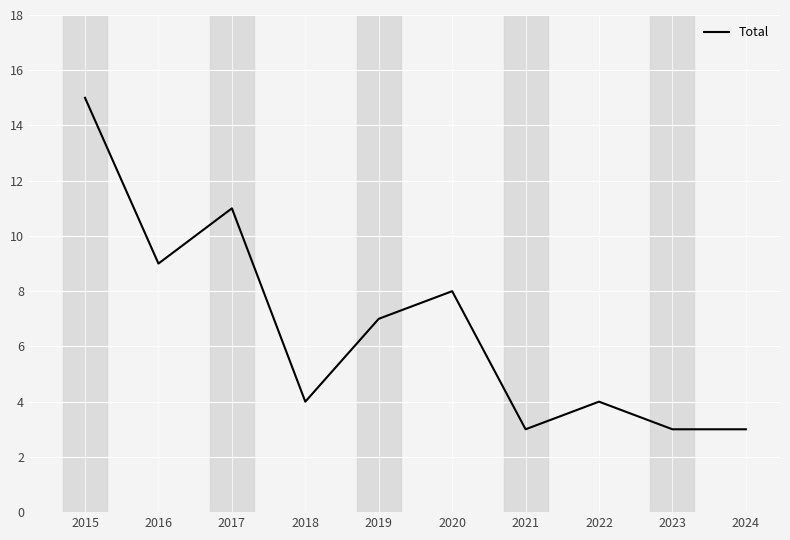

Read the value at 2017, to the nearest 10.

10